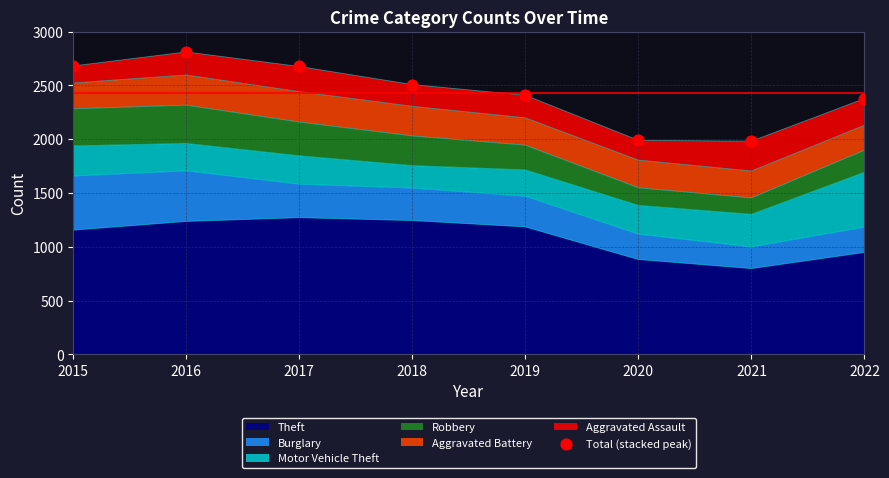

Between 2020 and 2021, which is larger?

2020